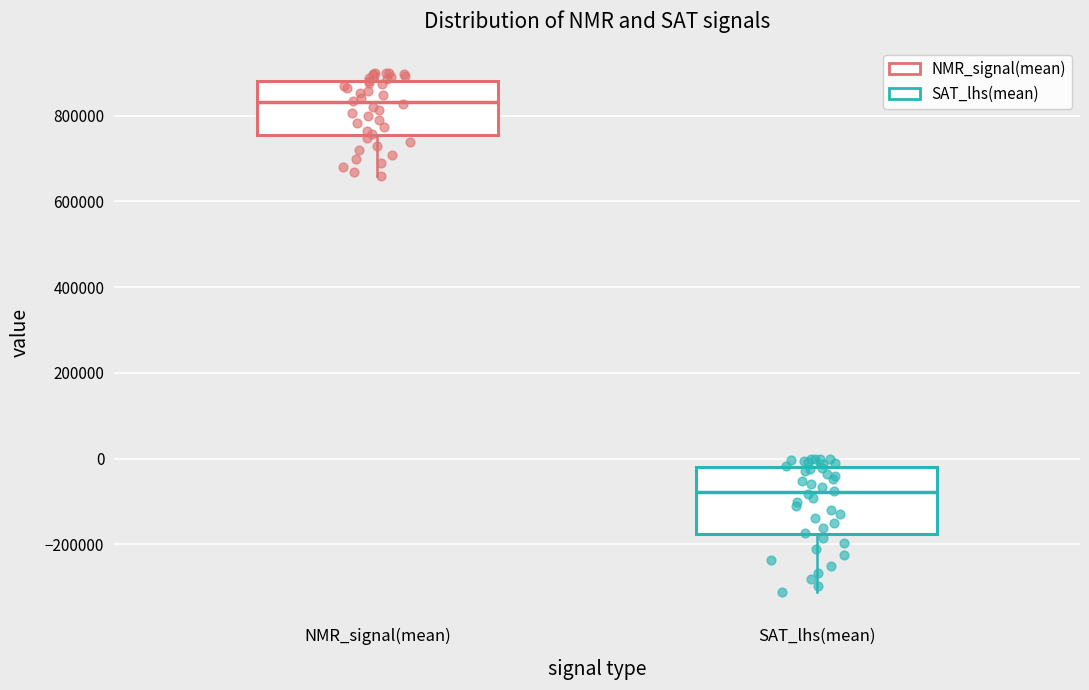

Reading left to right, read every box against the y-axis: the position of its median line, the range the box covers, and the ends of its whiskers. The values are not printed on the chart, so give them approximately, as read against the axis.

NMR_signal(mean): median 840000, box 760000 to 880000, whiskers 660000 to 900000
SAT_lhs(mean): median -80000, box -180000 to -20000, whiskers -320000 to 0